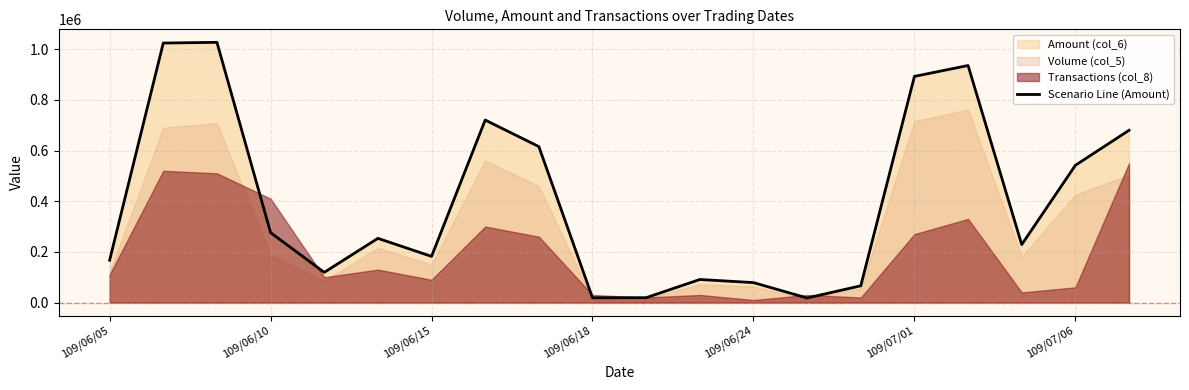

How many lines are shown in the chart?

1